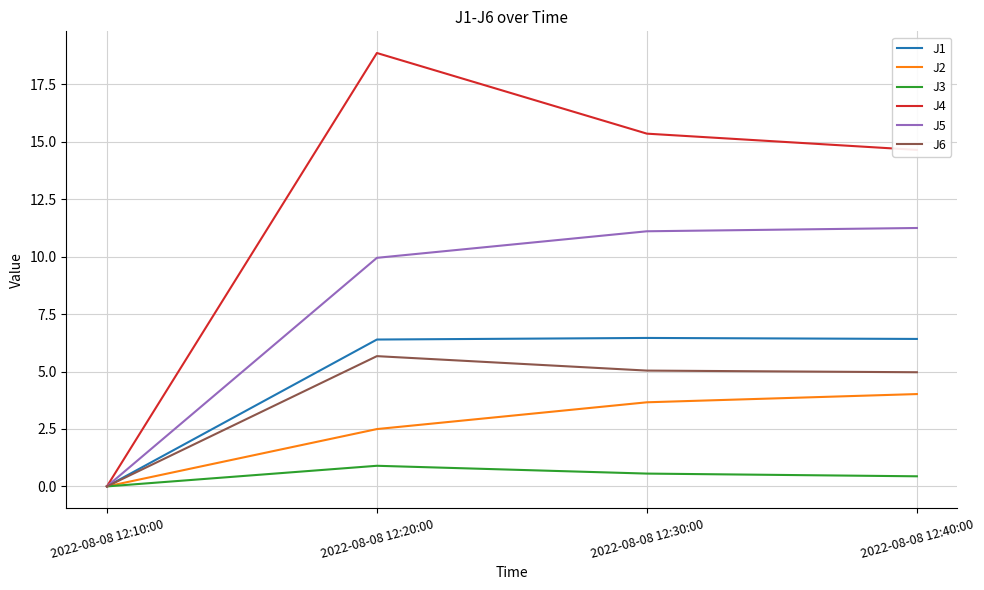

How many lines are shown in the chart?

6